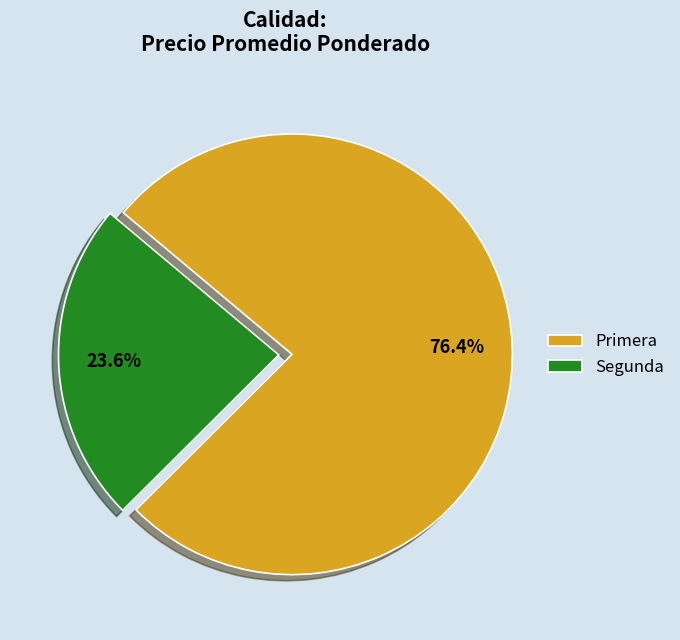

Does Segunda represent more than half of the total?

No